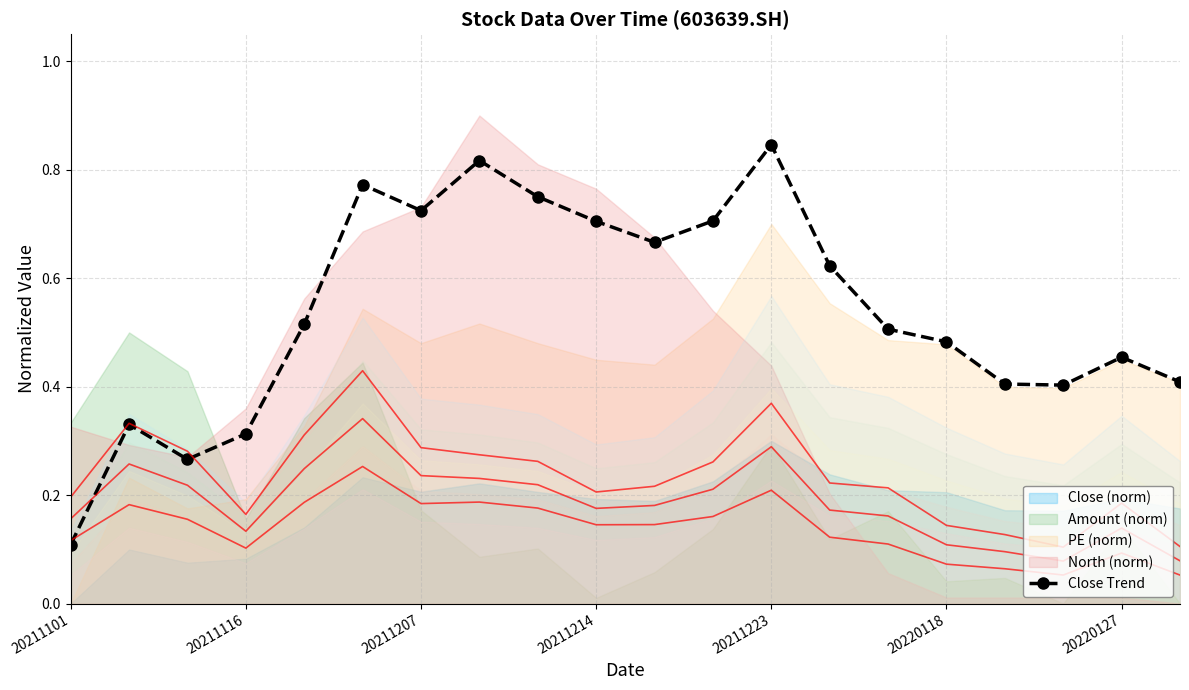

How many interior local peaks does the Close Trend series have?

5